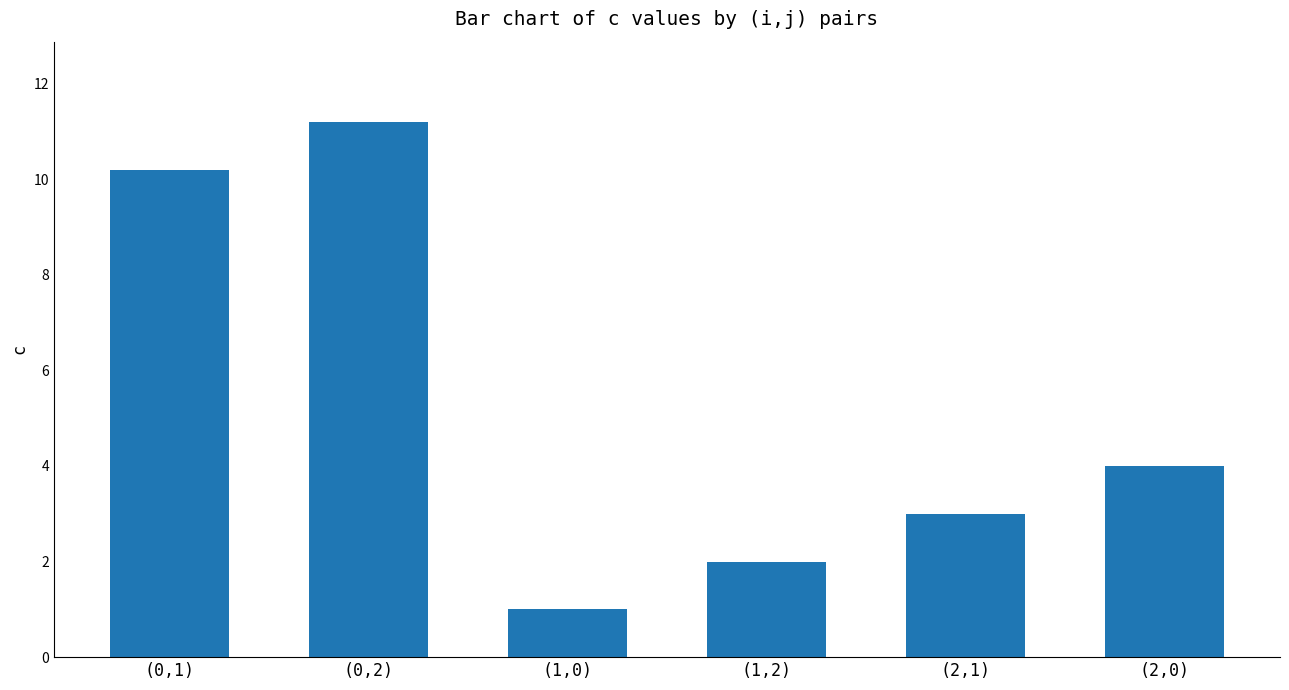

Reading left to right, extract all data points from this chart.

(0,1)=10.2	(0,2)=11.2	(1,0)=1.0	(1,2)=2.0	(2,1)=3.0	(2,0)=4.0